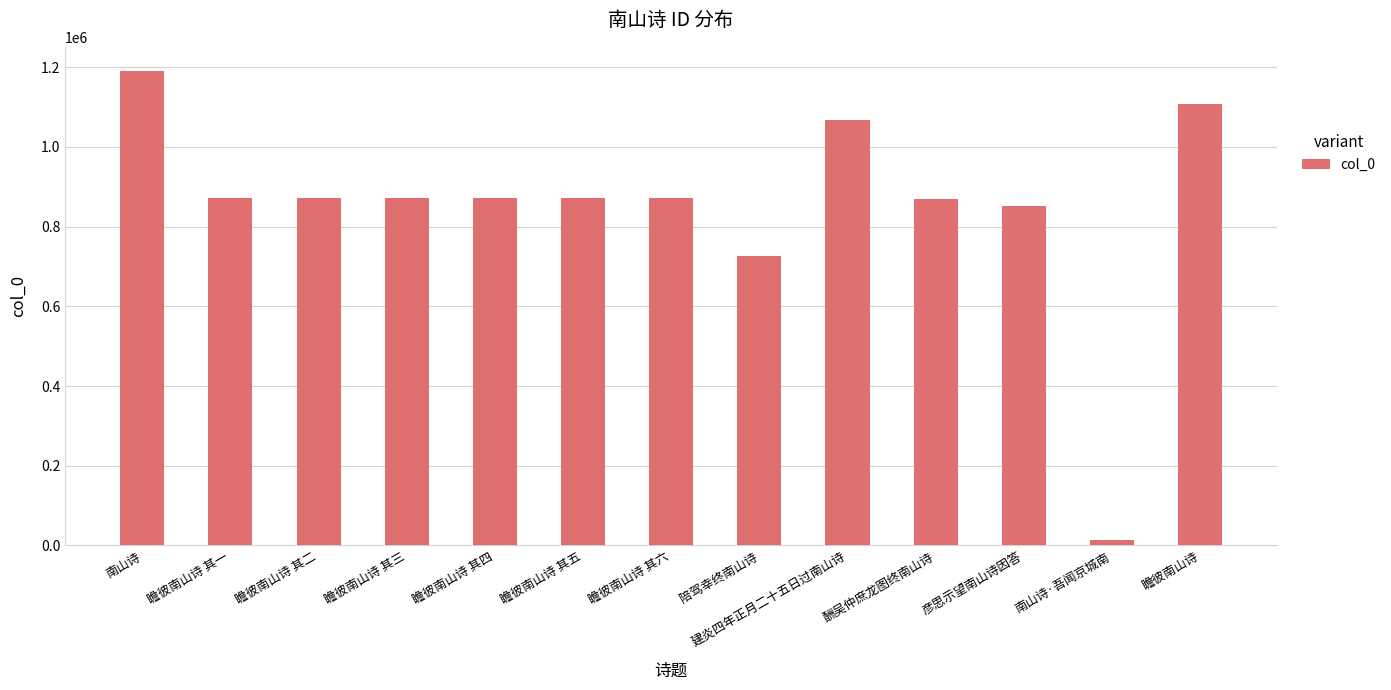

Does the chart contain any negative values?

No